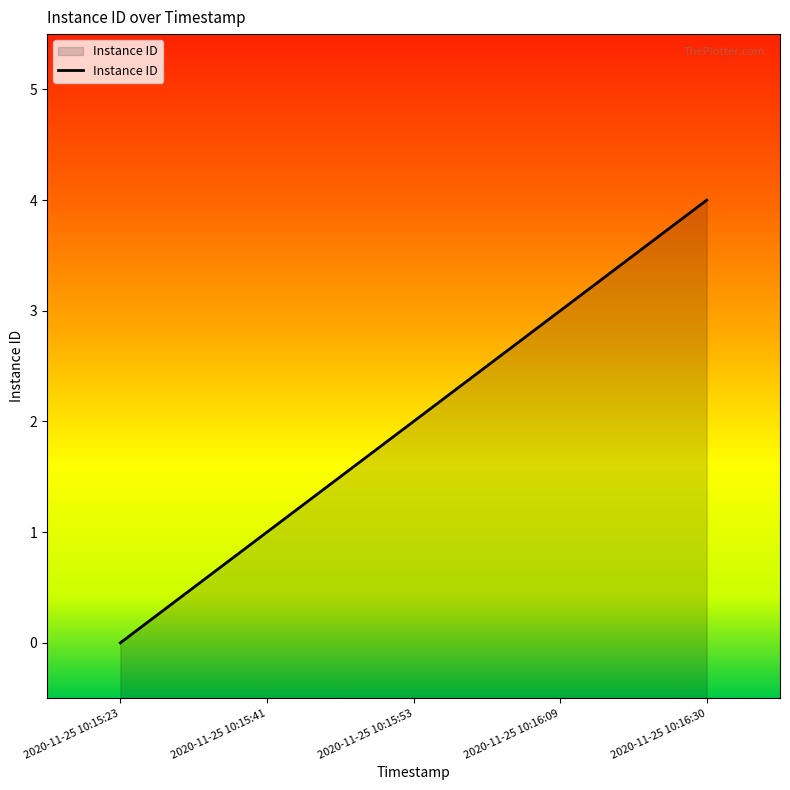

Reading left to right, extract all data points from this chart.

2020-11-25 10:15:23=0	2020-11-25 10:15:41=1	2020-11-25 10:15:53=2	2020-11-25 10:16:09=3	2020-11-25 10:16:30=4